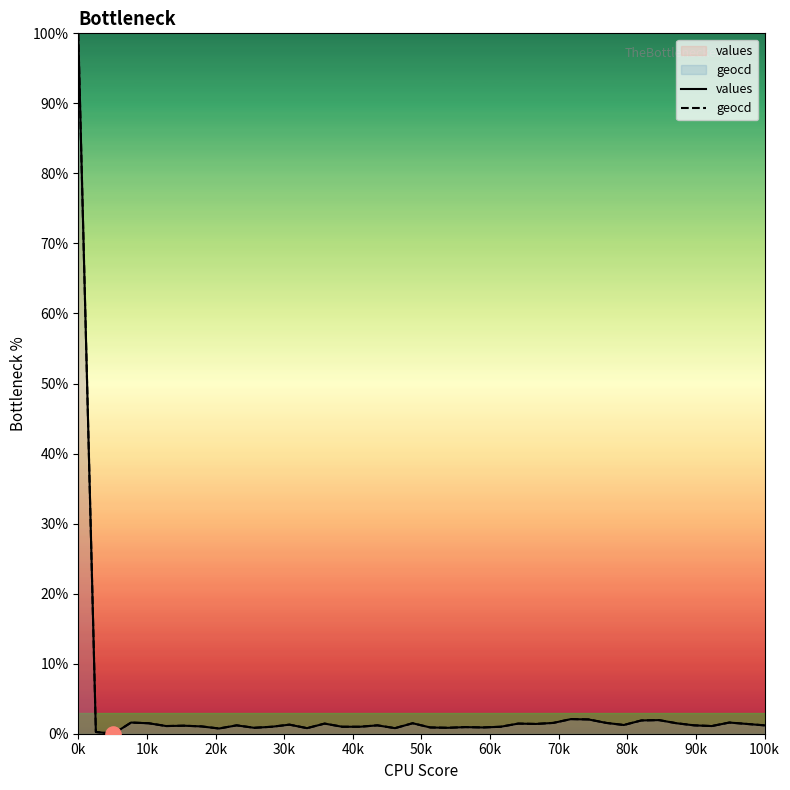

Which series has the largest total across all categories?

geocd